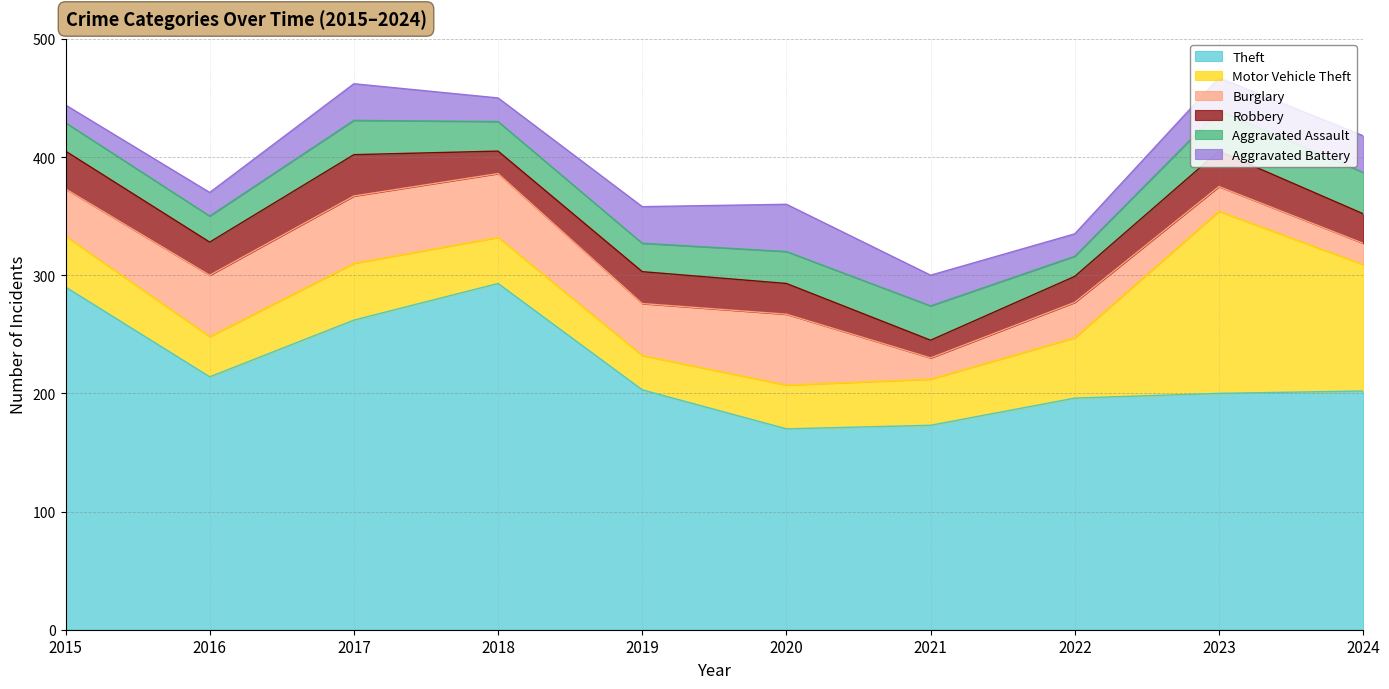

Which series has the largest total across all categories?

Theft